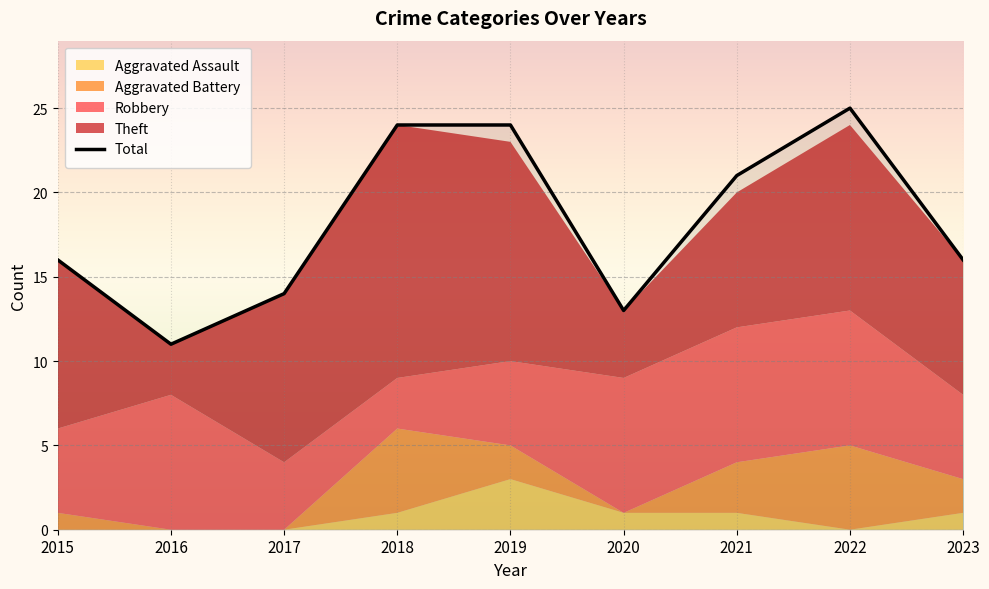

Does the chart display data point markers on the line(s)?

No